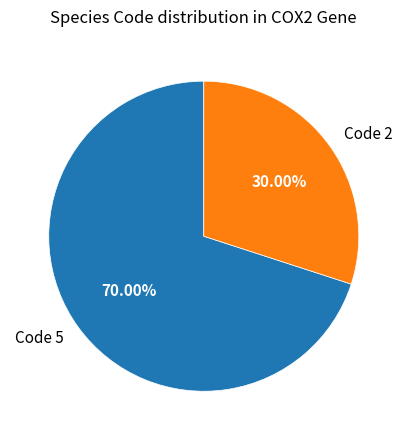

Count the number of slices in the pie.

2